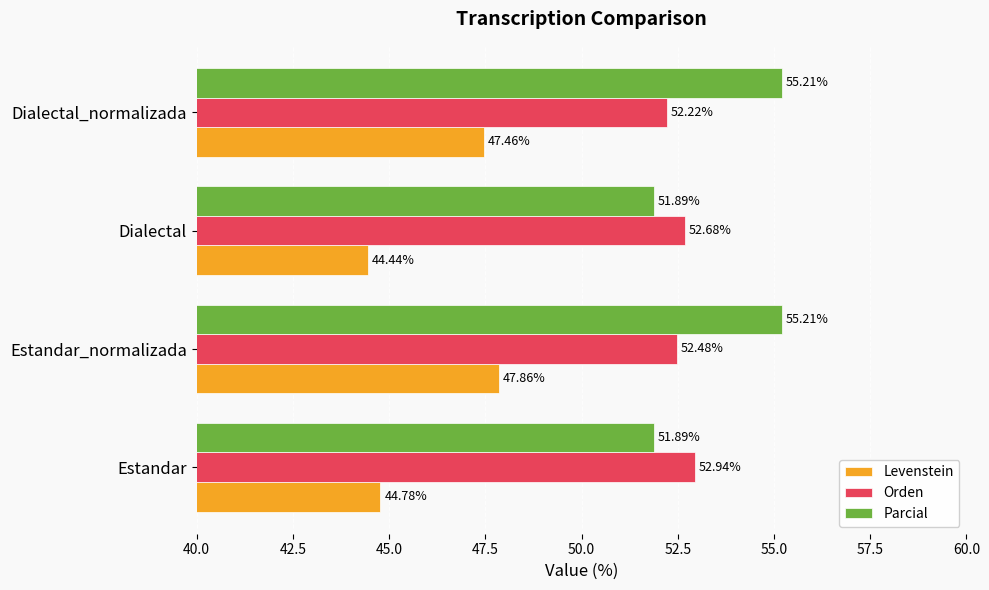

What is the spread (max minus min) of values at Estandar?

8.2